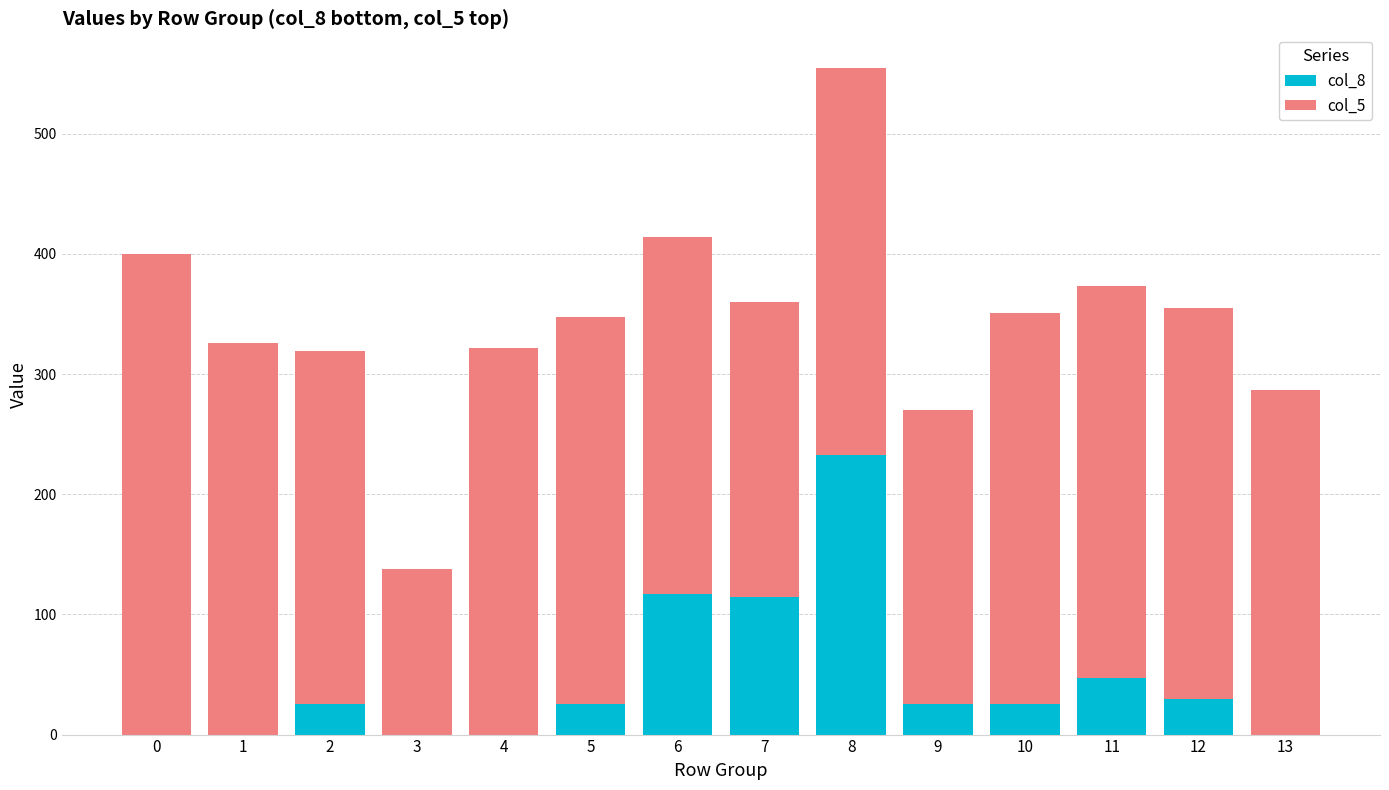

Are the bars grouped side by side (vs. stacked)?

No